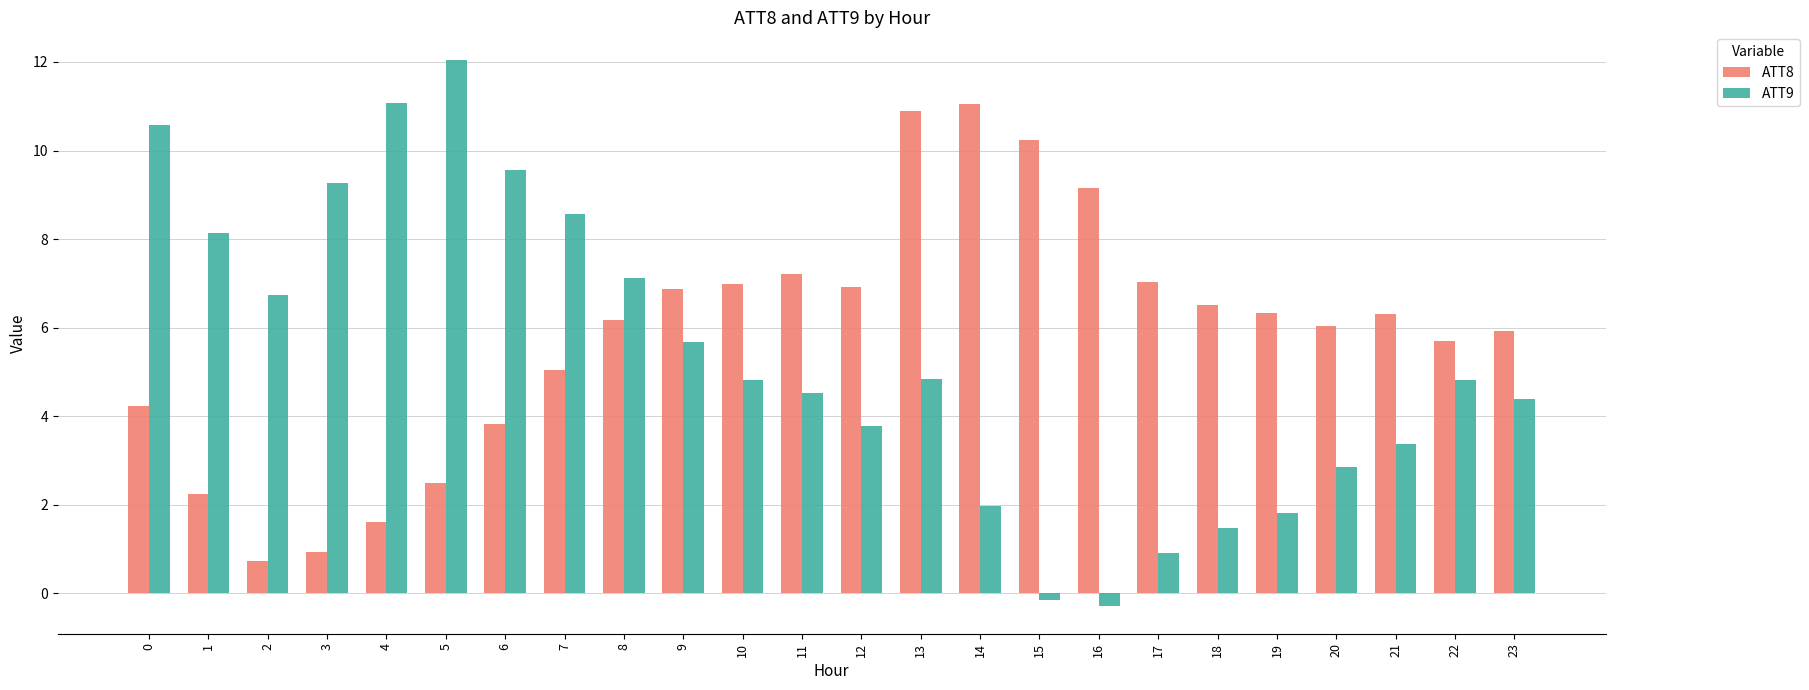

What is the sum of the ATT9 values at 5 and 20?

14.9